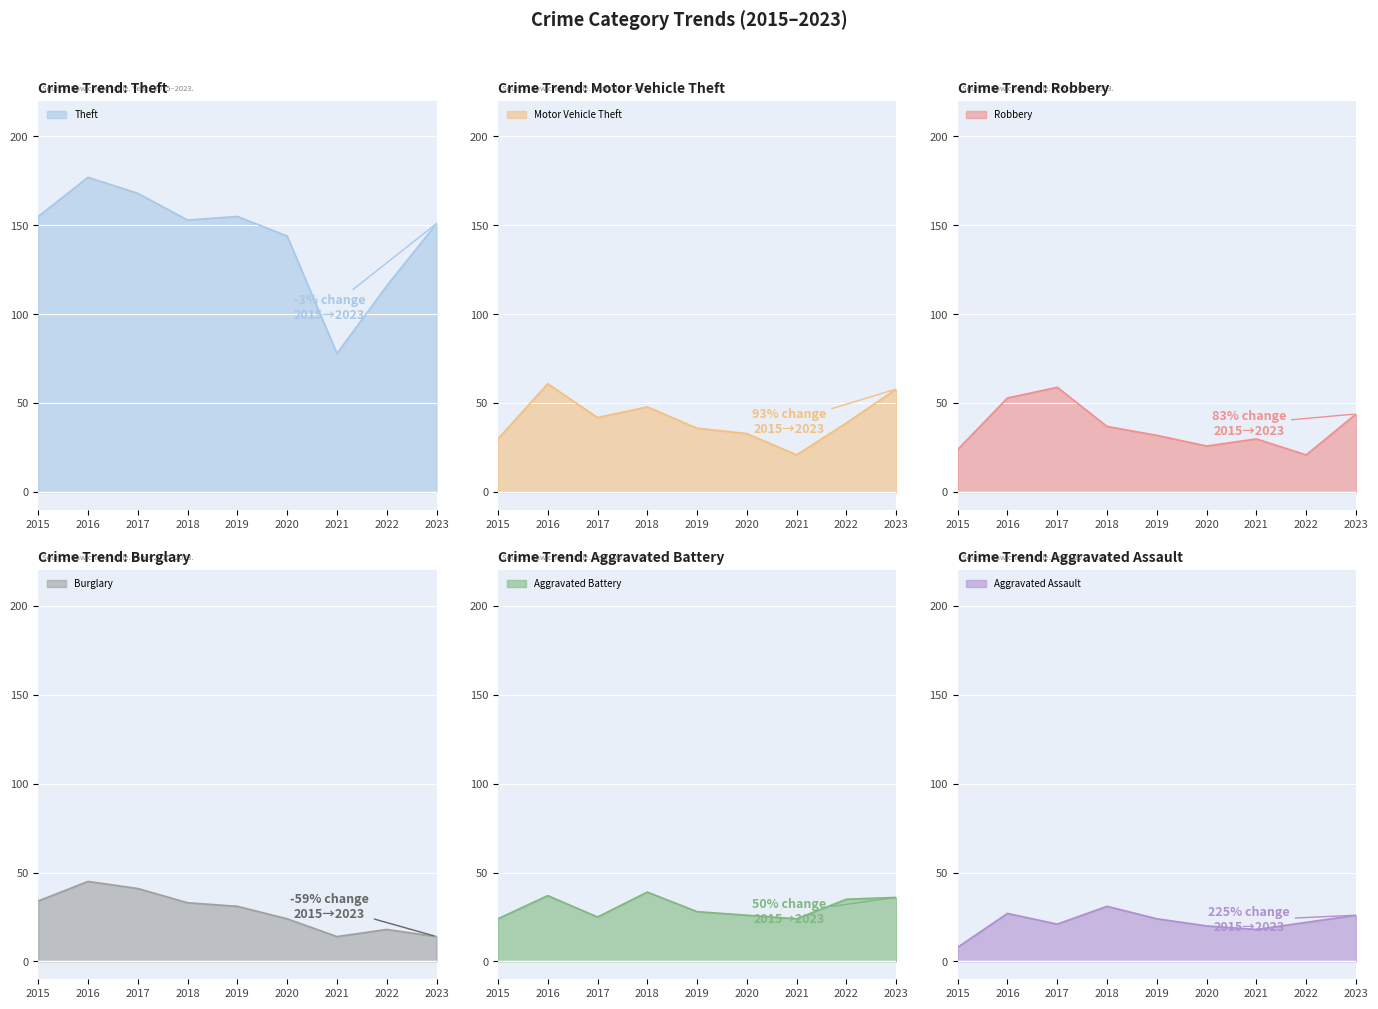

Between which two adjacent categories do Aggravated Assault and Burglary first intersect?

2020 and 2021